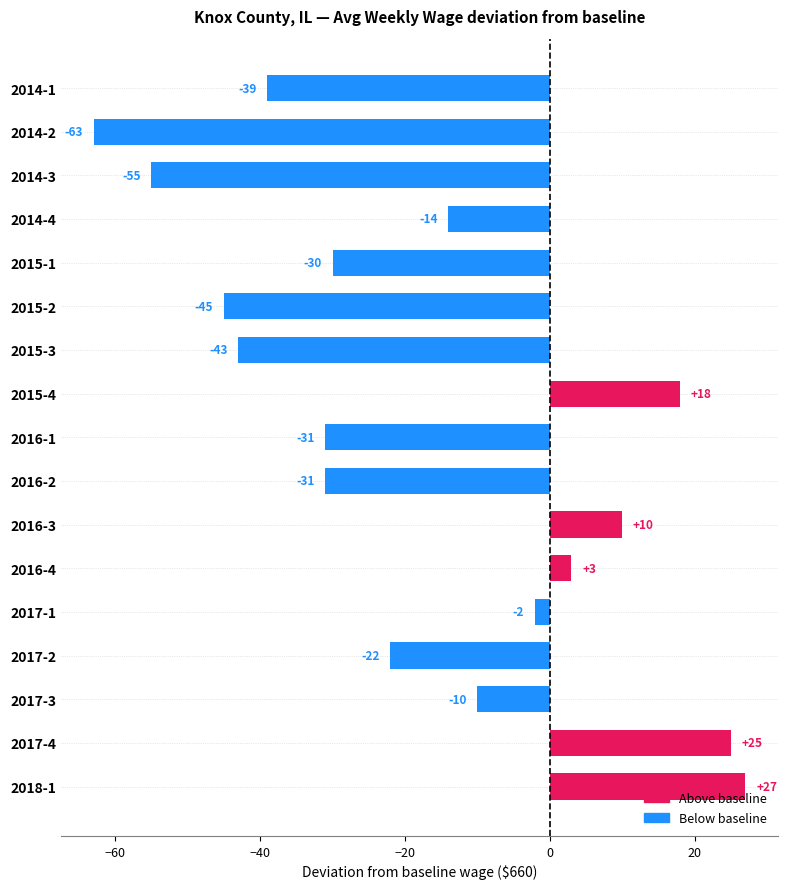

Reading top to bottom, extract all data points from this chart.

2014-1=-39	2014-2=-63	2014-3=-55	2014-4=-14	2015-1=-30	2015-2=-45	2015-3=-43	2015-4=18	2016-1=-31	2016-2=-31	2016-3=10	2016-4=3	2017-1=-2	2017-2=-22	2017-3=-10	2017-4=25	2018-1=27